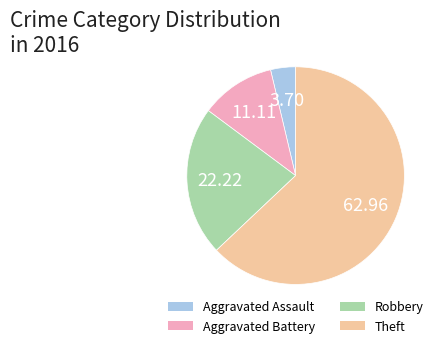

Does Theft represent more than half of the total?

Yes